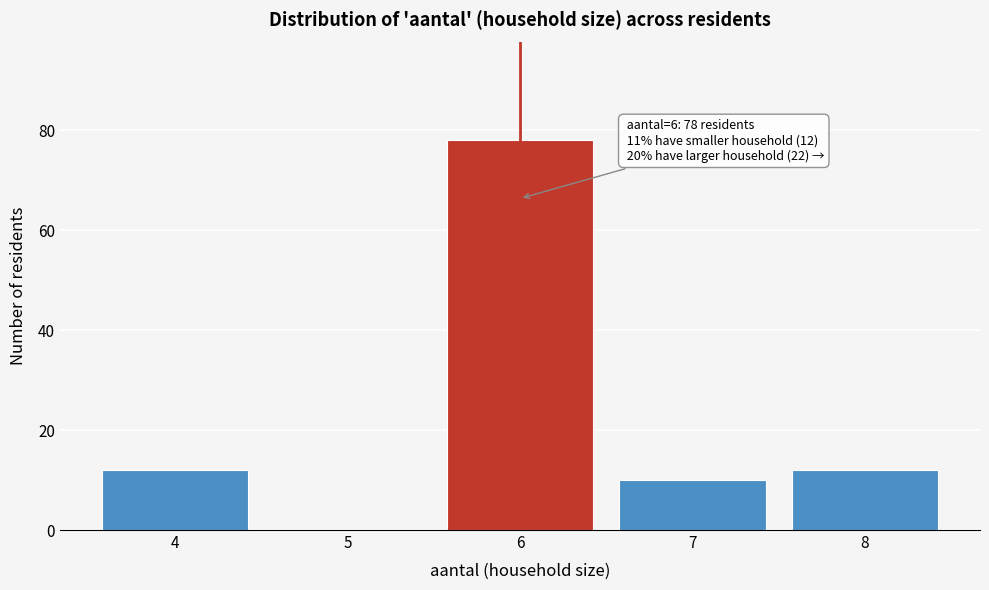

Over which range of the x-axis is the bar tallest?

5.5 to 6.5